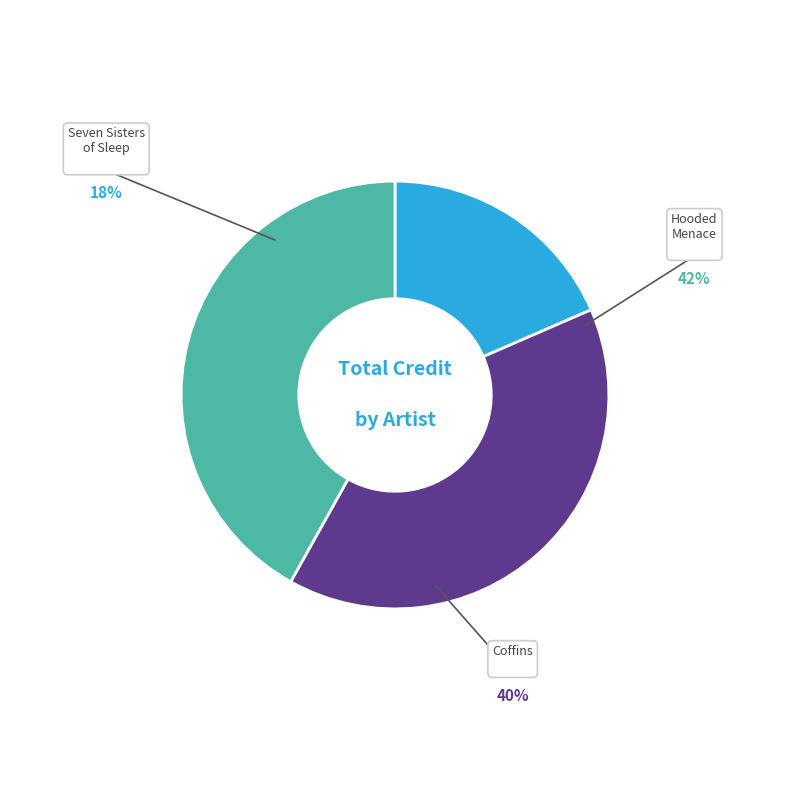

Rank the categories by value from highest to lowest.

Hooded Menace, Coffins, Seven Sisters of Sleep